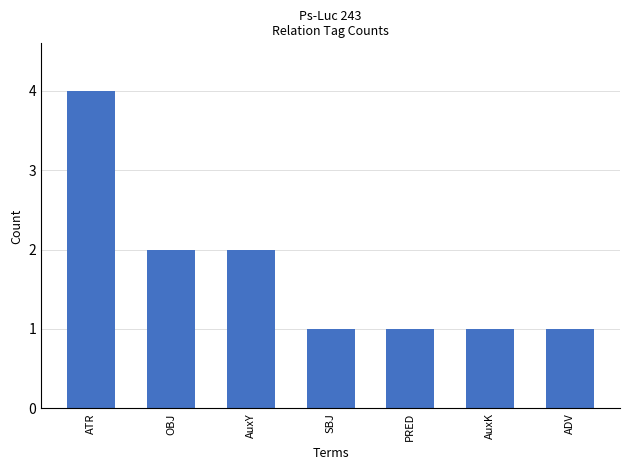

How many bars are there in total?

7